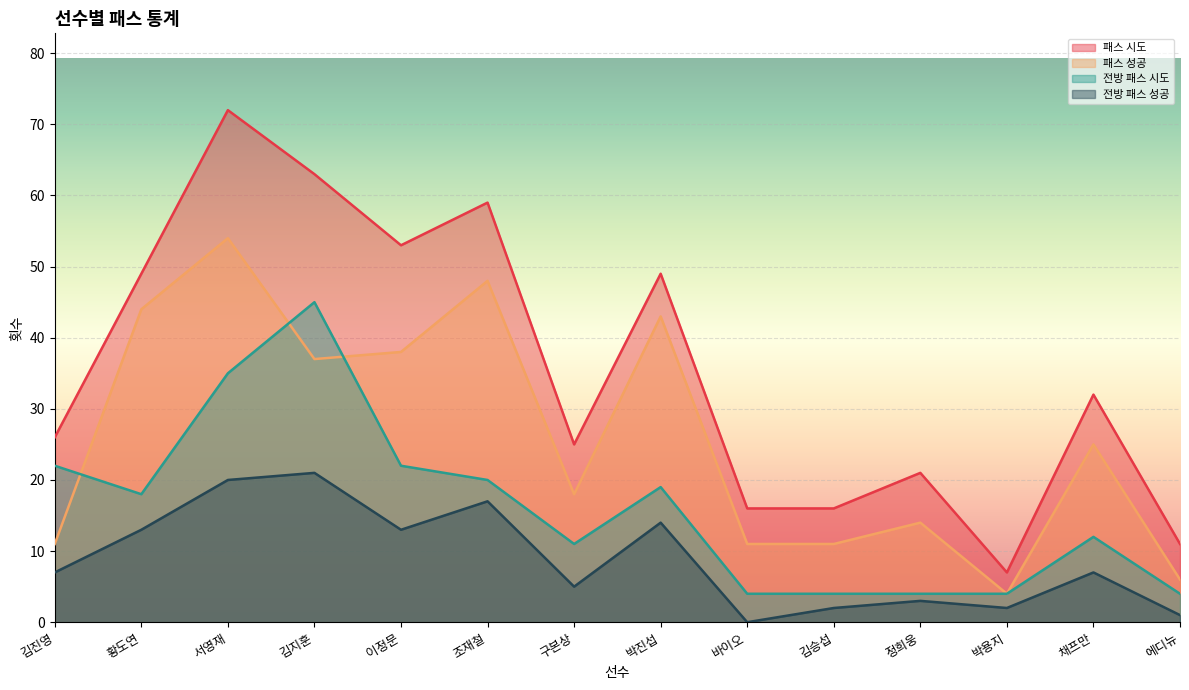

True or false: 패스 성공 has more than 2 interior local peaks.

True